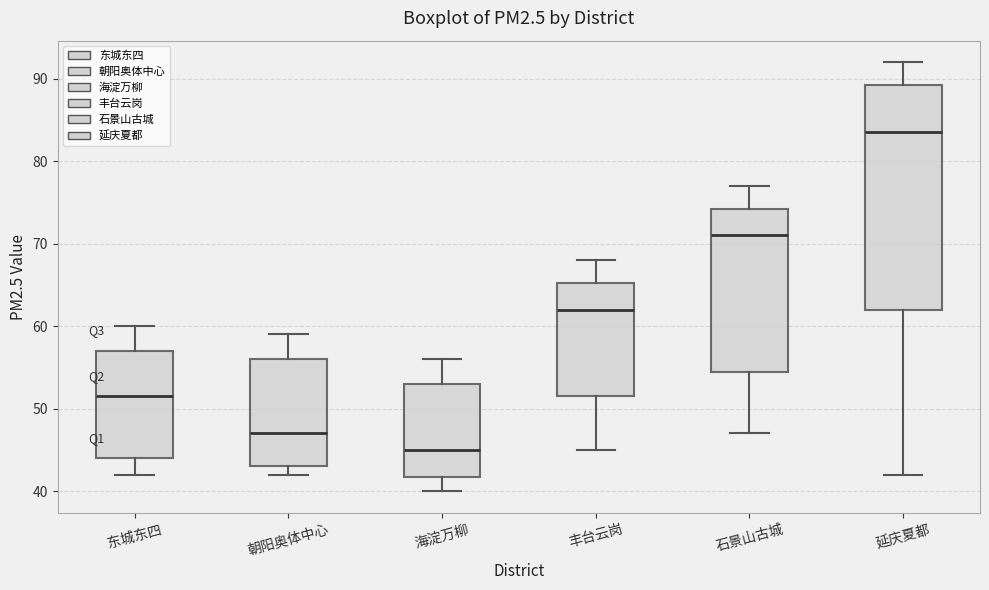

Which box is the tallest, from its lower edge to its upper edge?

延庆夏都